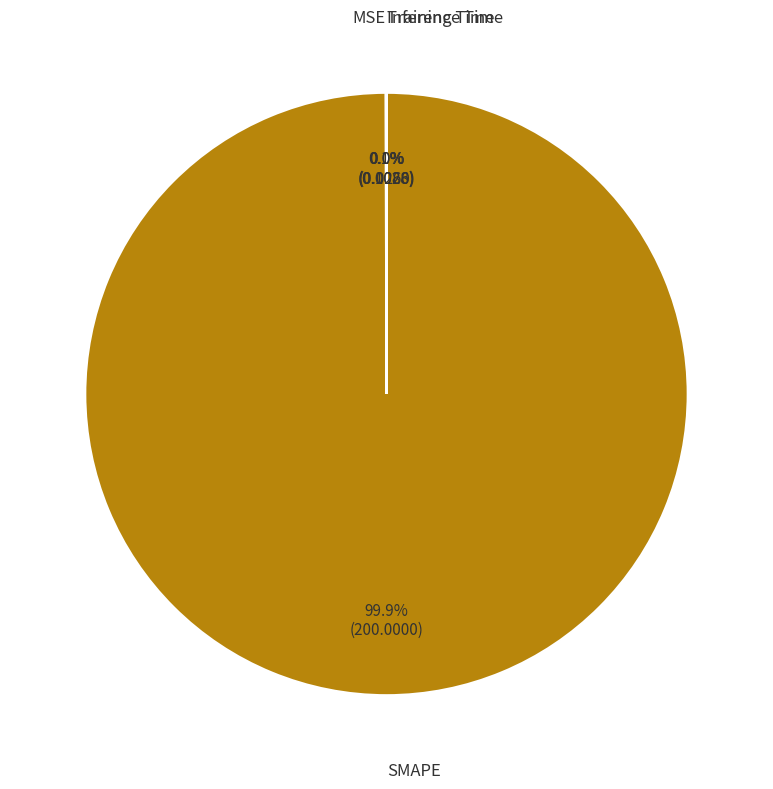

Is there a majority slice in this chart?

Yes